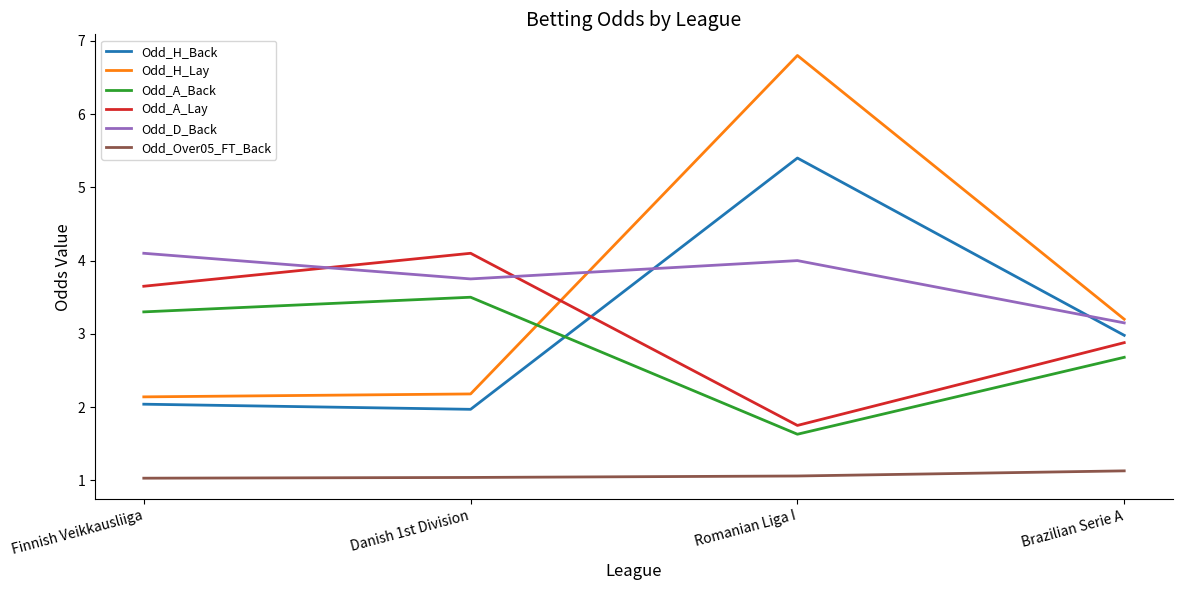

What is the total value across all series at Danish 1st Division?

16.5